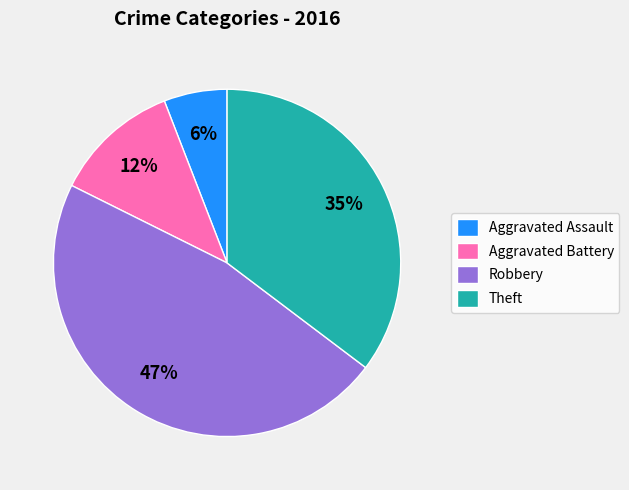

Rank the categories by value from highest to lowest.

Robbery, Theft, Aggravated Battery, Aggravated Assault